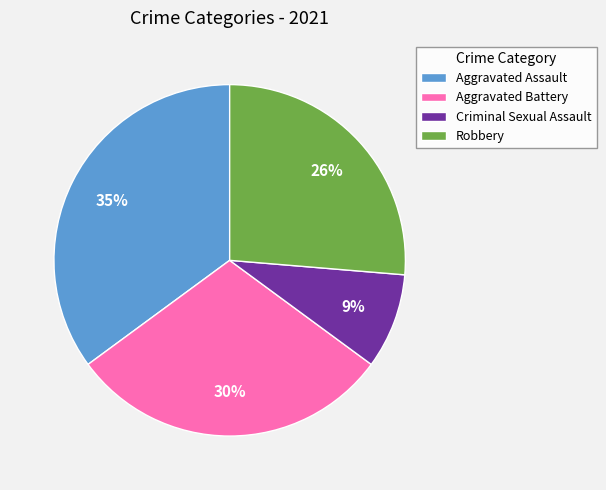

Between Aggravated Battery and Robbery, which is larger?

Aggravated Battery